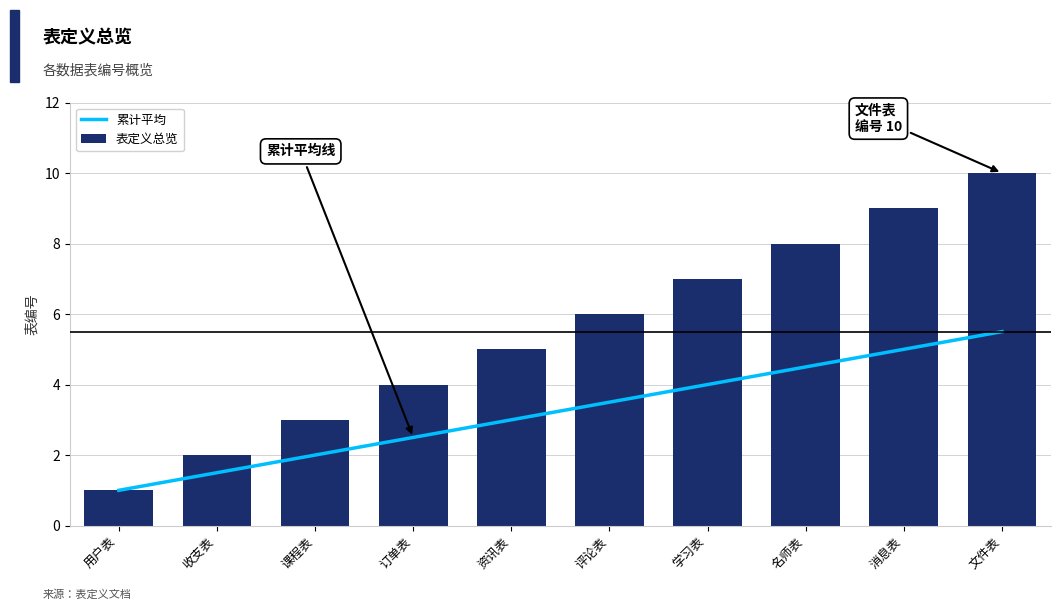

True or false: 累计平均 has a value of 1.0 at 用户表.

True